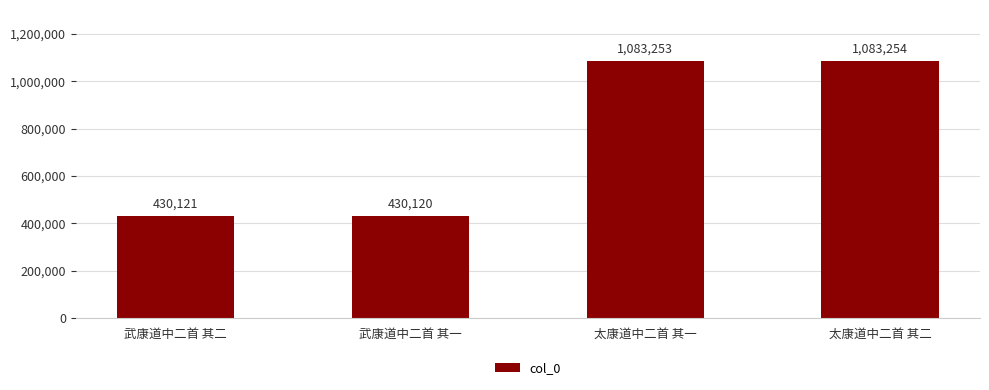

At which category does the chart reach its peak across all series?

太康道中二首 其二